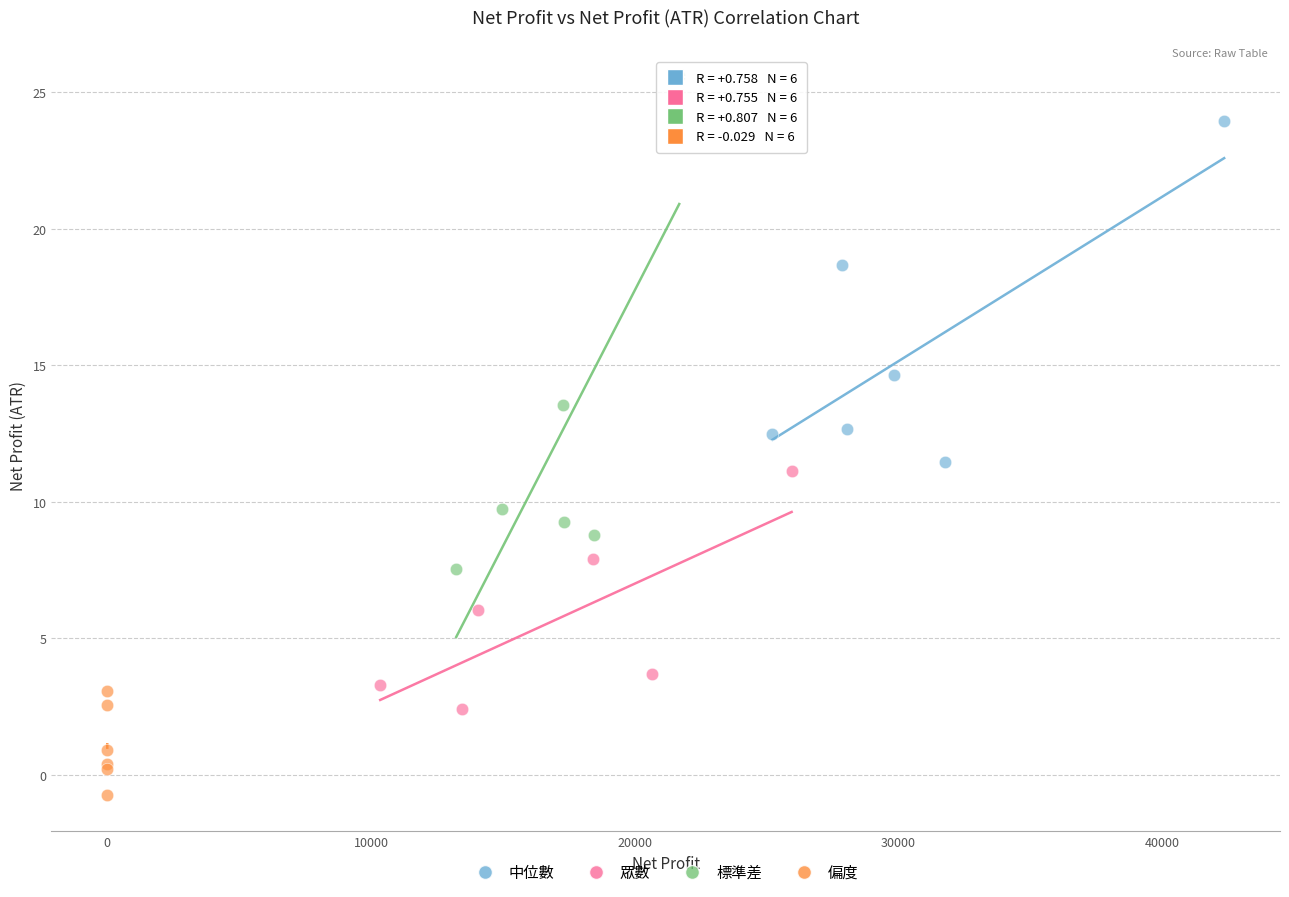

Which series contains the highest Y value?

標準差